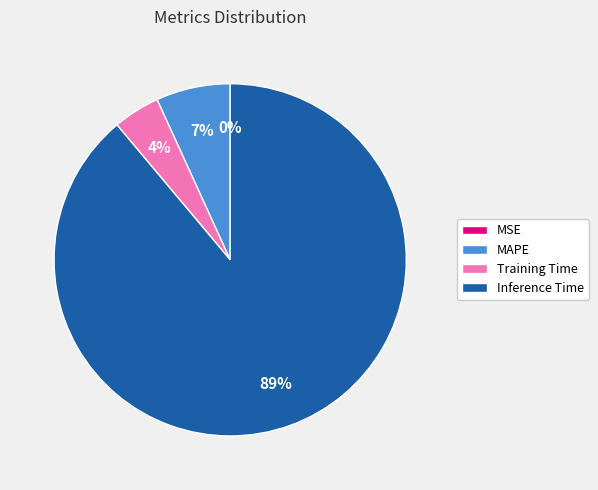

Which category has the biggest portion of the pie?

Inference Time